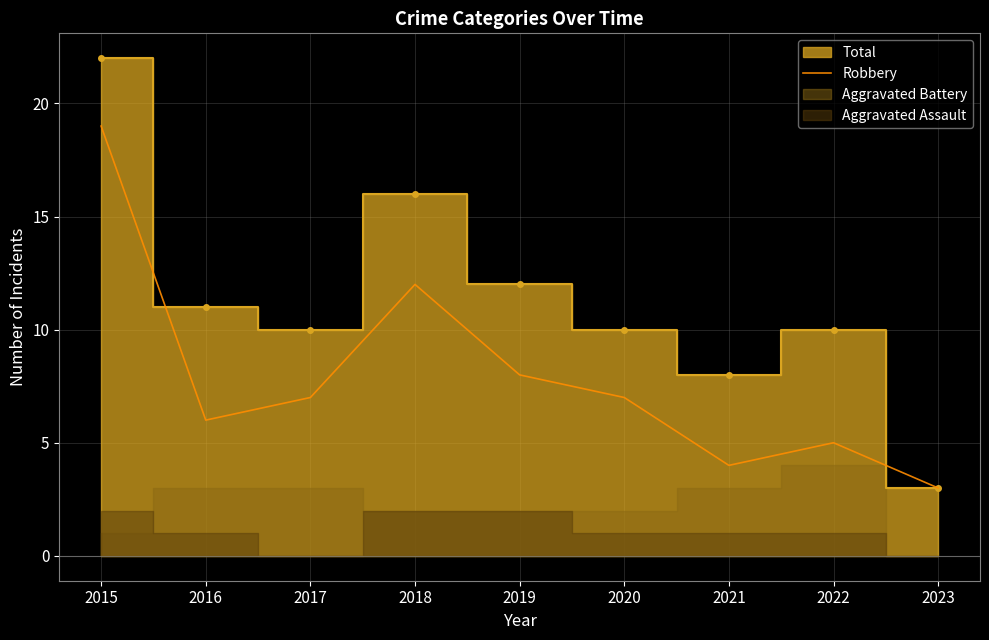

Where is the first local minimum?

2016